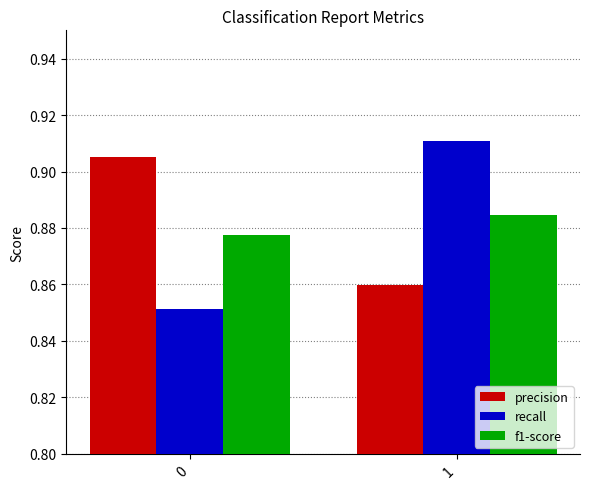

Rank the series at 1 from highest to lowest value.

recall, f1-score, precision